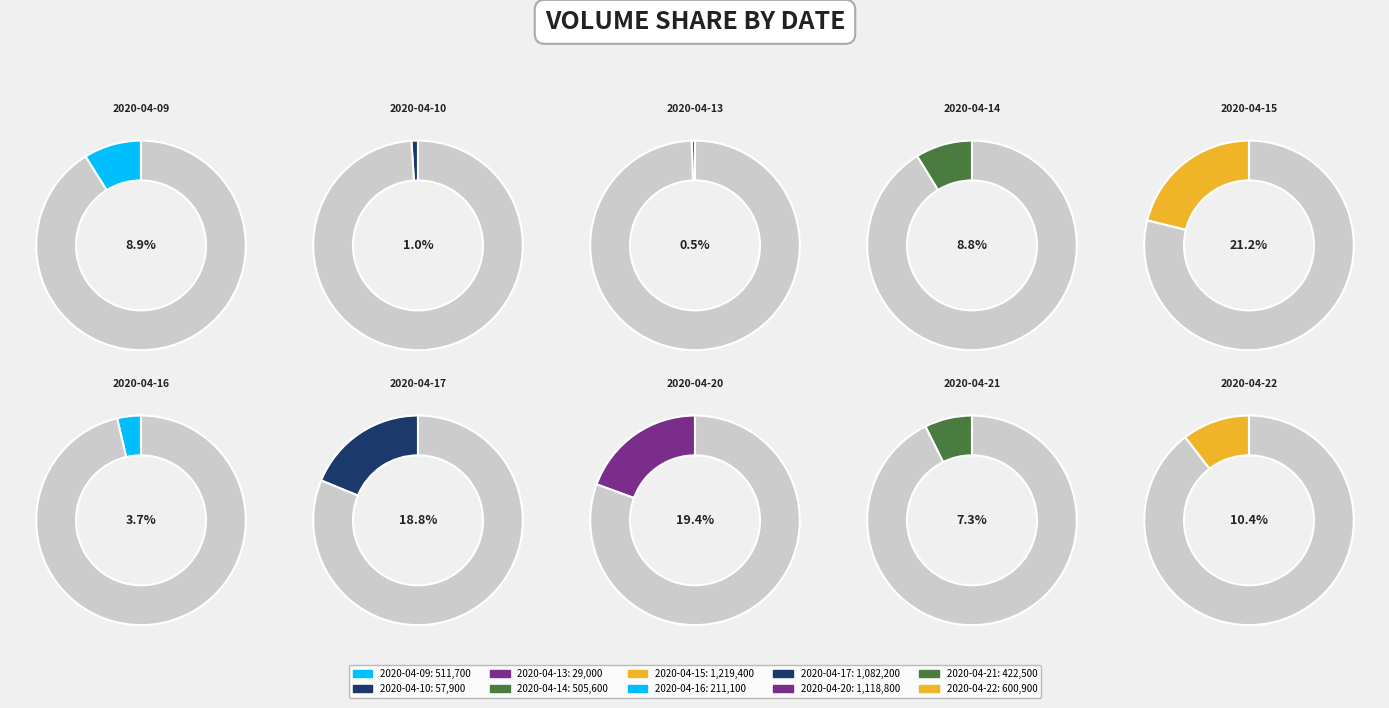

Is there any slice that represents more than half of the pie?

No